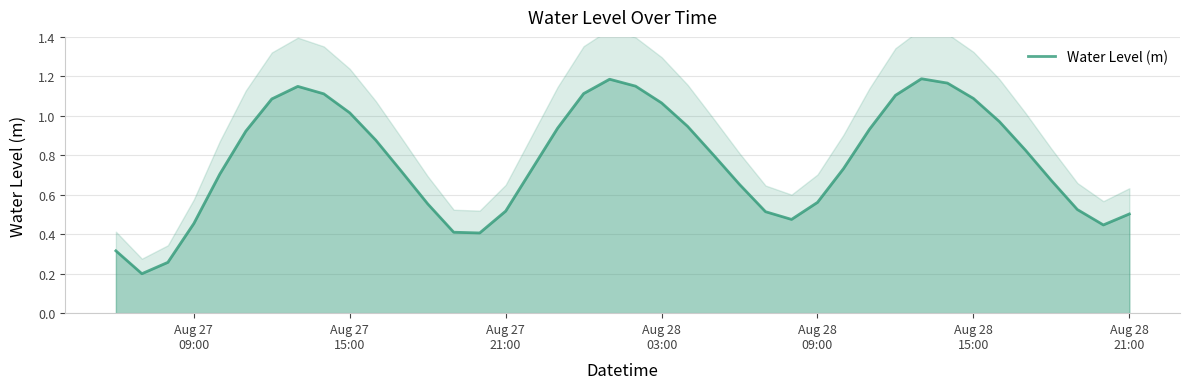

What is the minimum value shown in the chart?

0.2